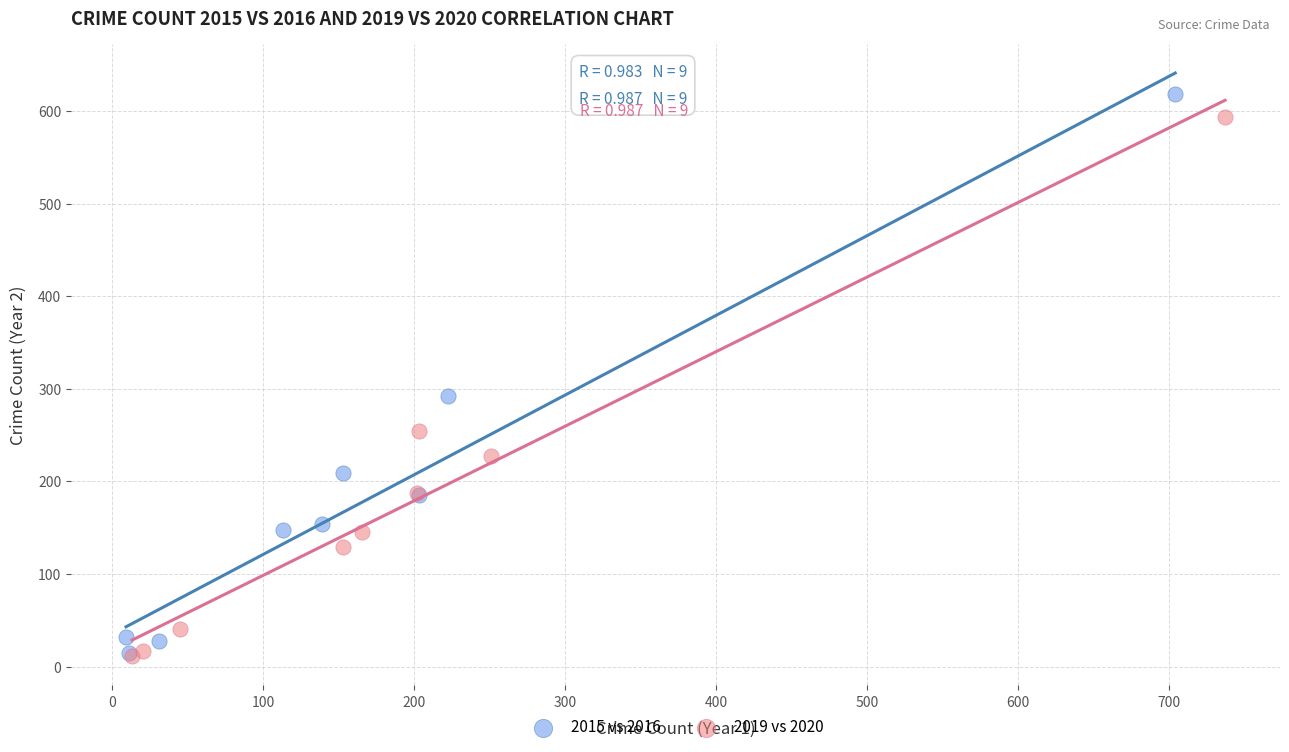

Which series has the widest spread of Y values?

2015 vs 2016